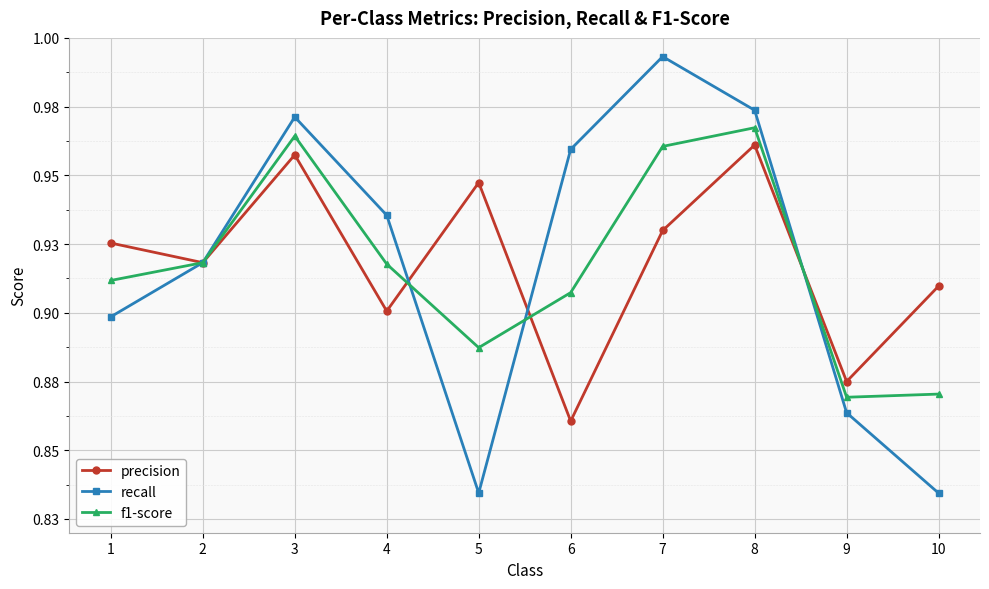

What are all the series names shown in the legend?

precision, recall, f1-score